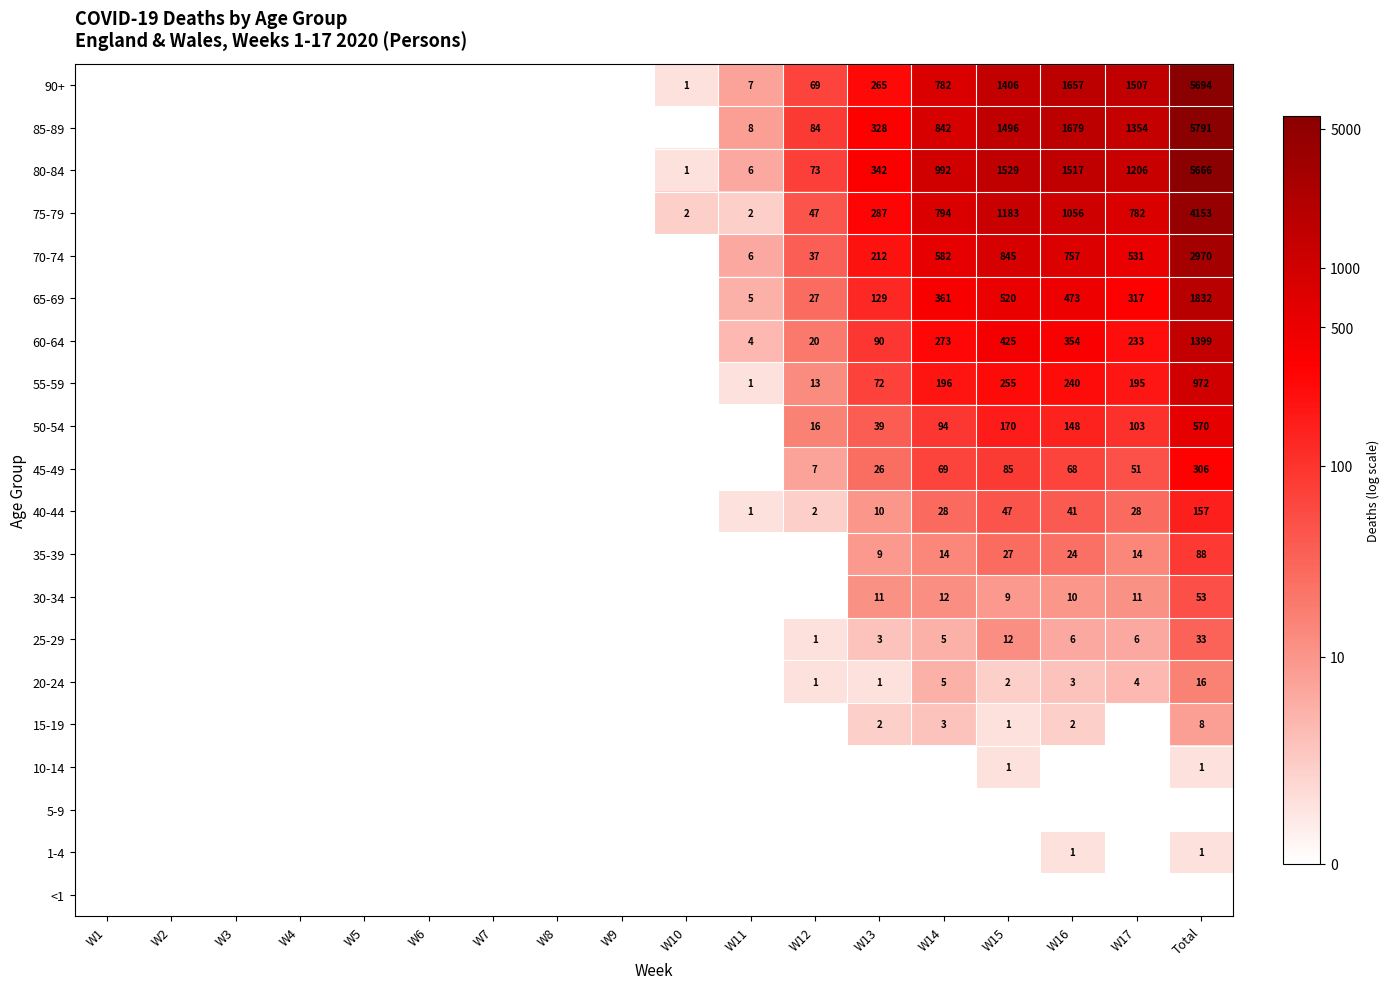

The 65-69 series shows 361 at W14. True or false?

True